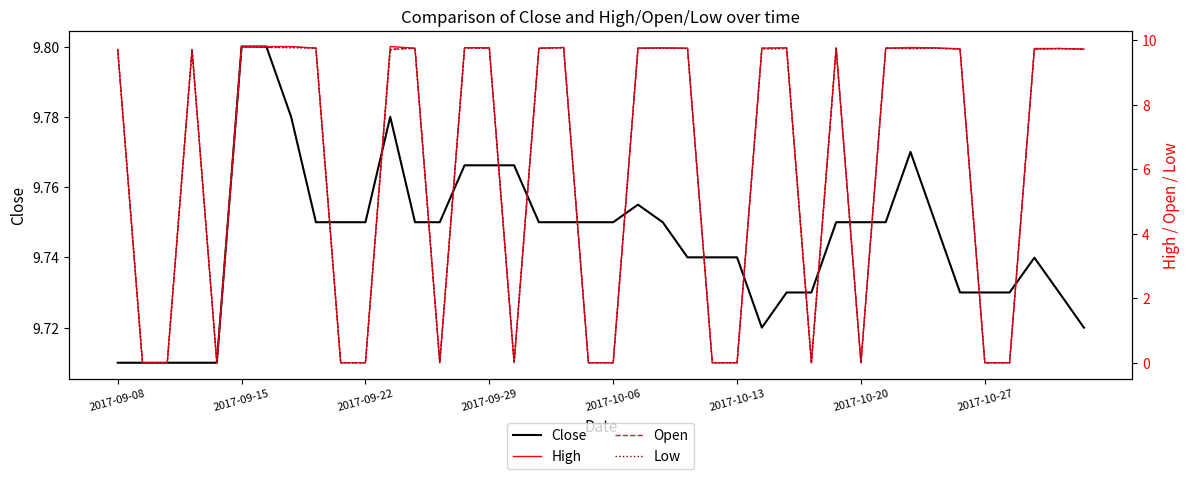

How many lines are shown in the chart?

4